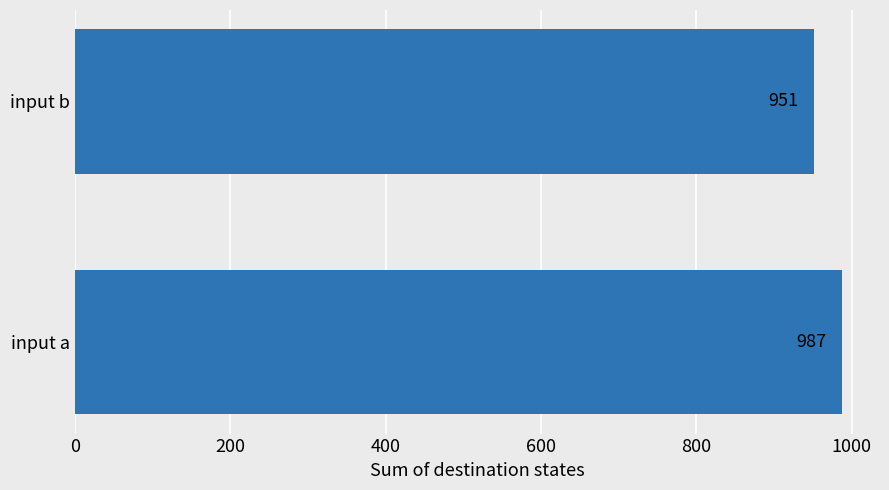

What is the smallest value displayed?

951